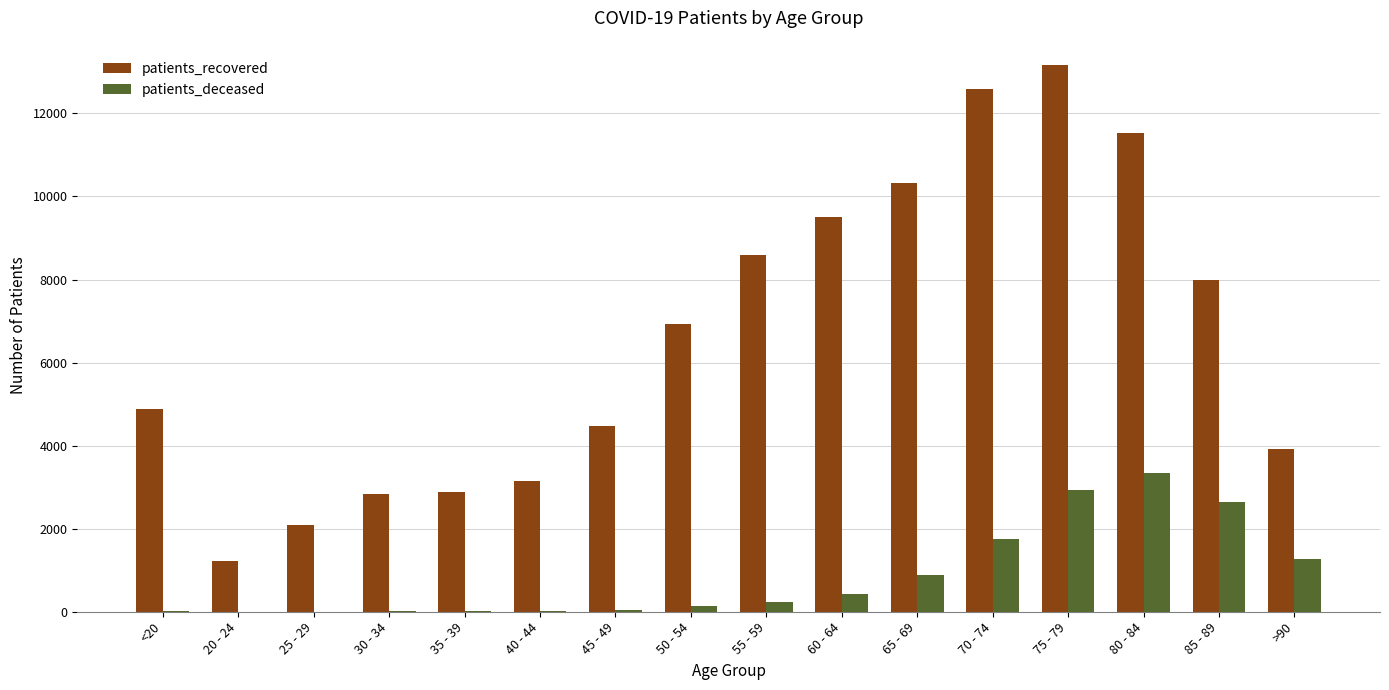

What is the total value across all series at 20 - 24?

1221